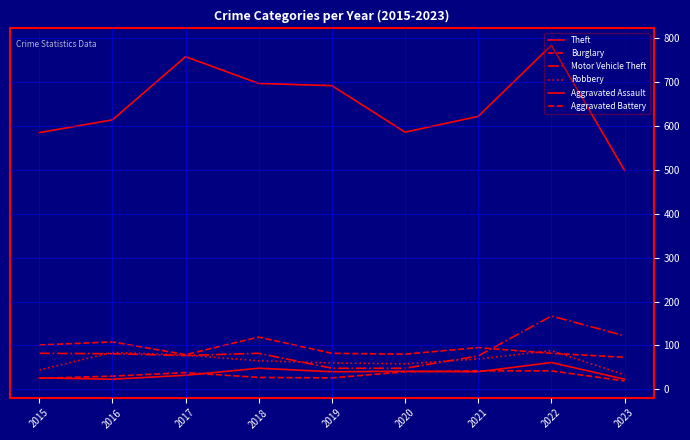

The Motor Vehicle Theft series shows 77 at 2017. True or false?

True